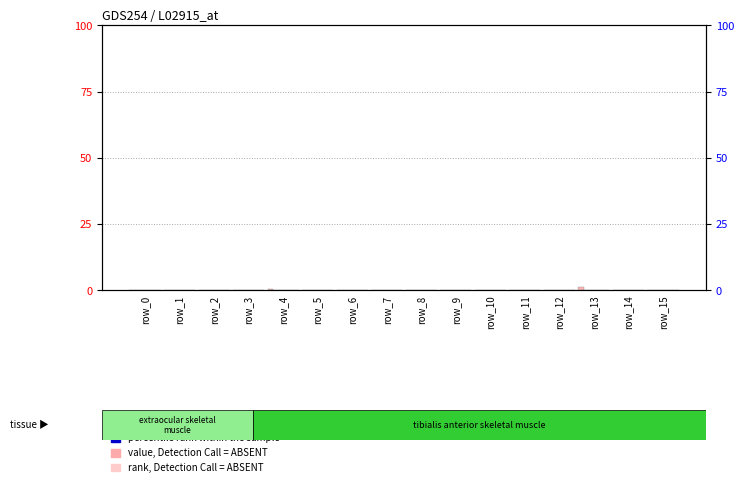

Is the value of col_3 at row_5 greater than the value of col_2 at row_13?

No